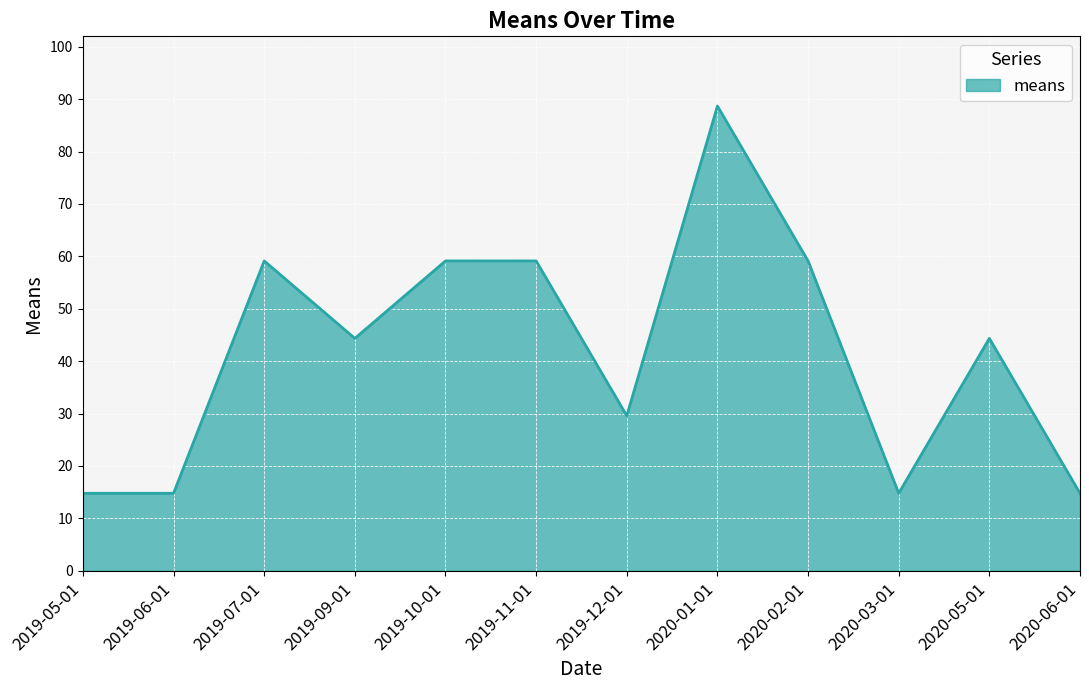

What position from the right is 2020-01-01?

5